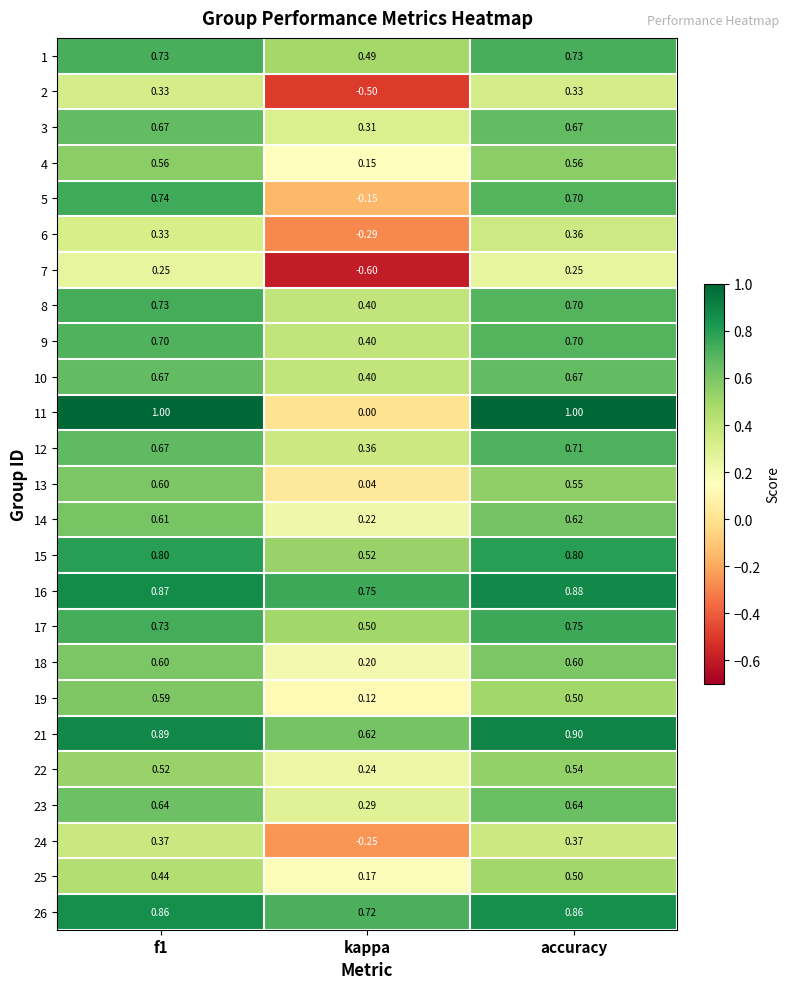

At which label is 11 closest to 0?

kappa